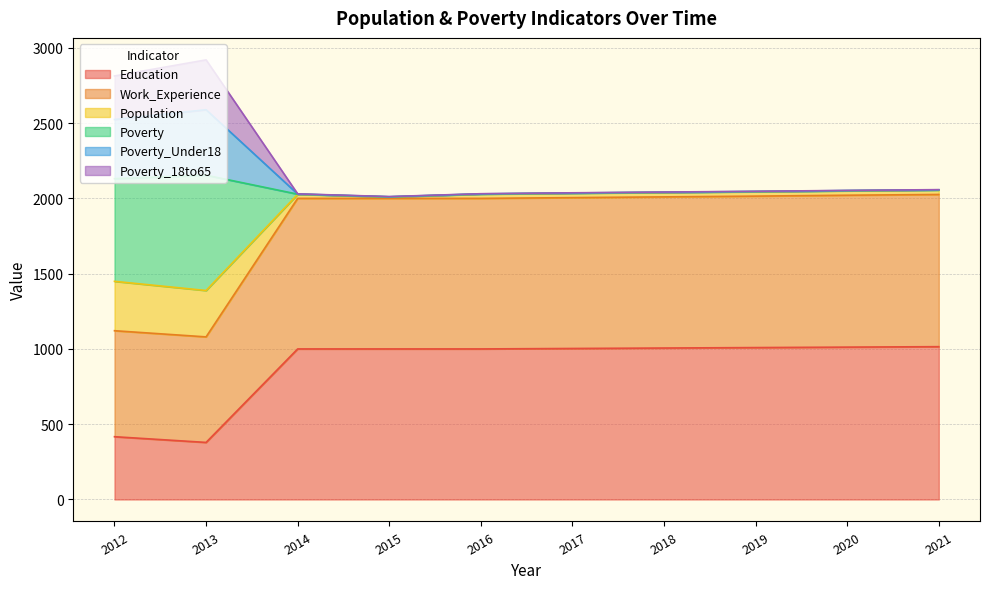

At which category does the chart reach its minimum across all series?

2013